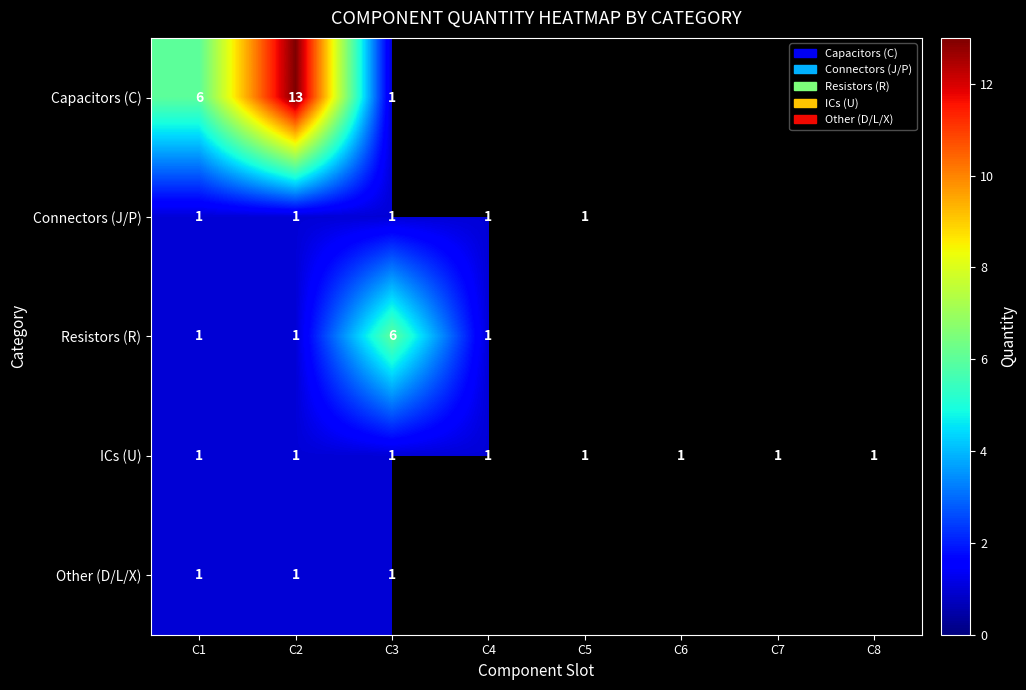

Which label corresponds to the largest value in the chart?

C2